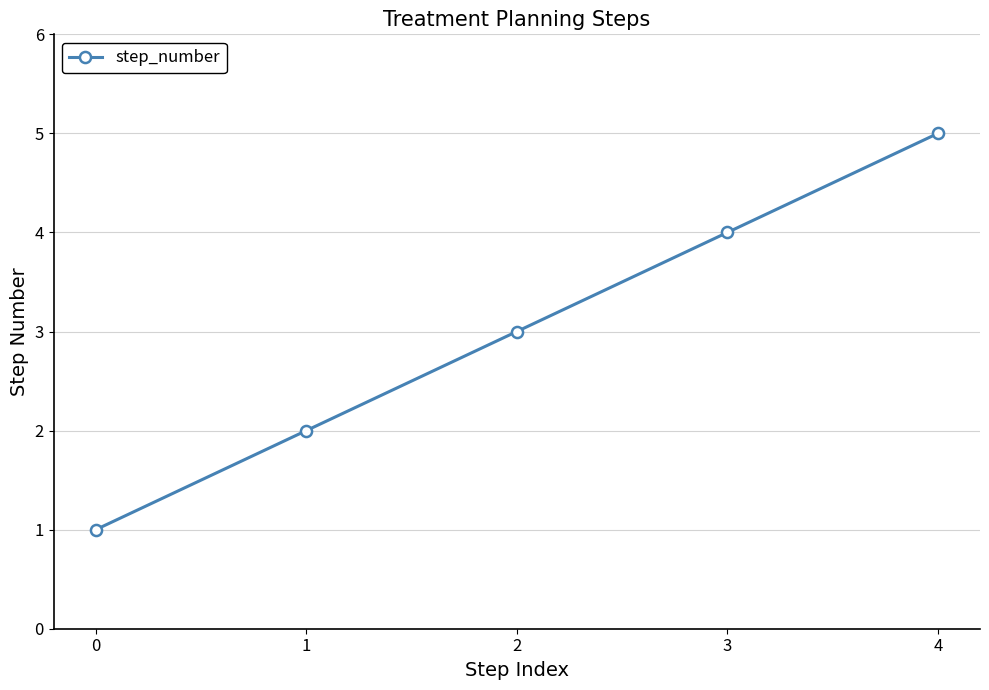

Reading left to right, list all the values displayed in this chart.

0=1	1=2	2=3	3=4	4=5